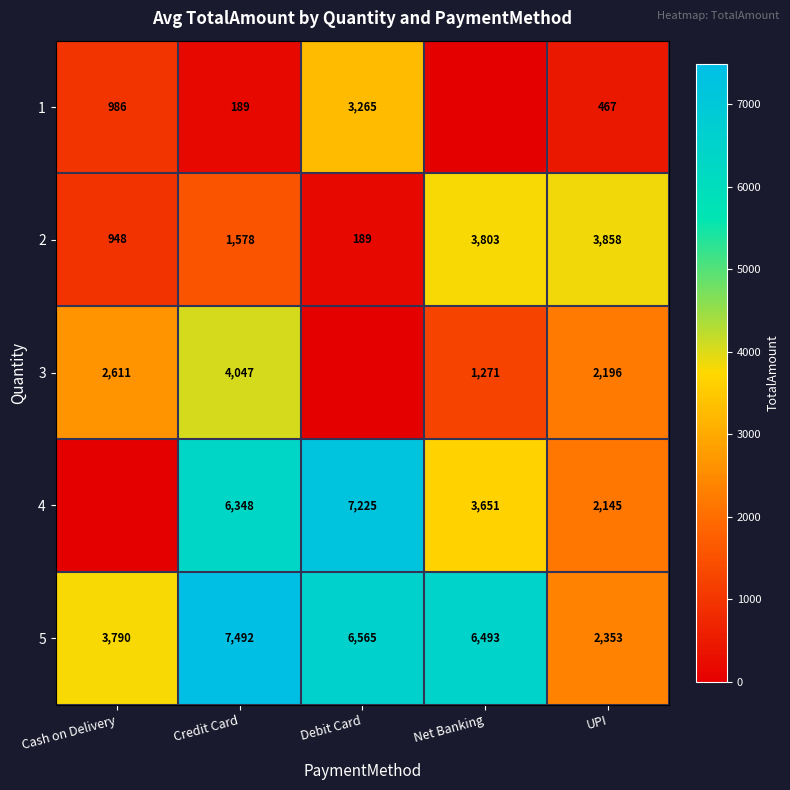

What is the total value across all series at Cash on Delivery?

8334.8